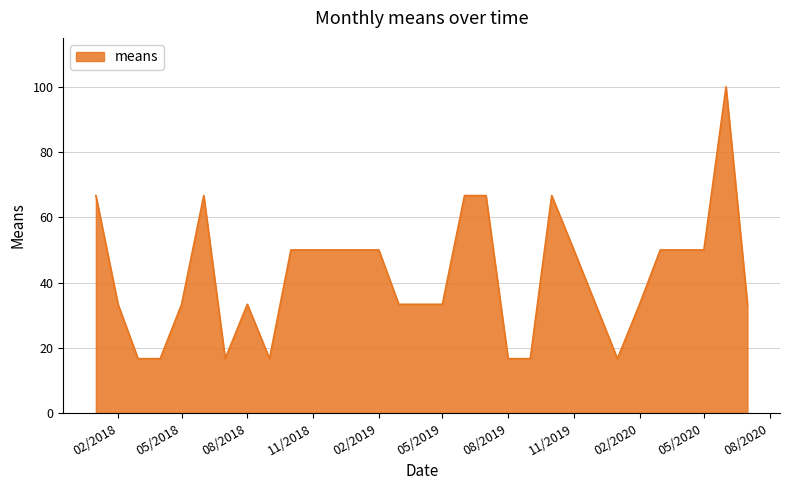

What is the smallest value displayed?

16.7